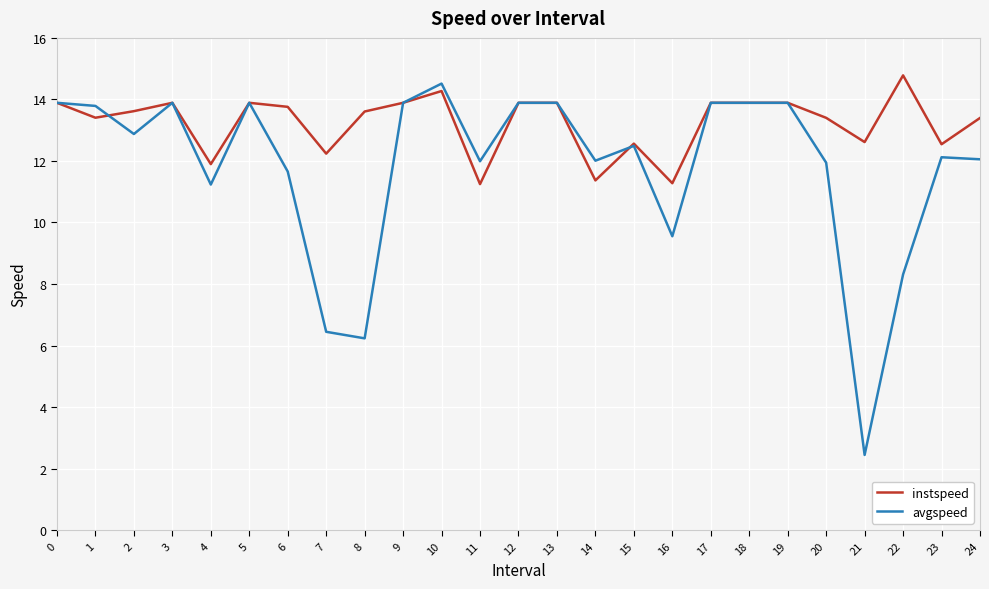

What is the smallest value displayed?

2.4